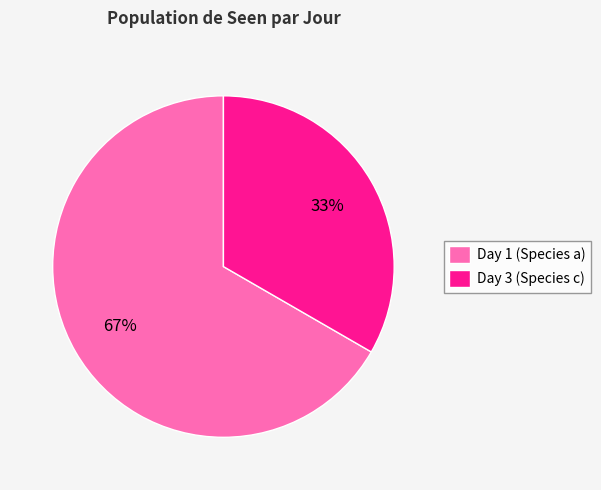

Do Day 3 (Species c) and Day 1 (Species a) together represent more than half of the pie?

Yes